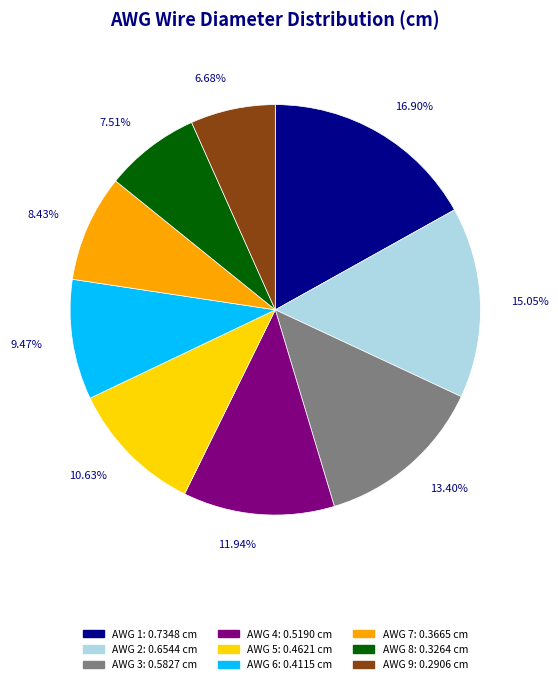

To the nearest percent, what is the average slice percentage?

11%